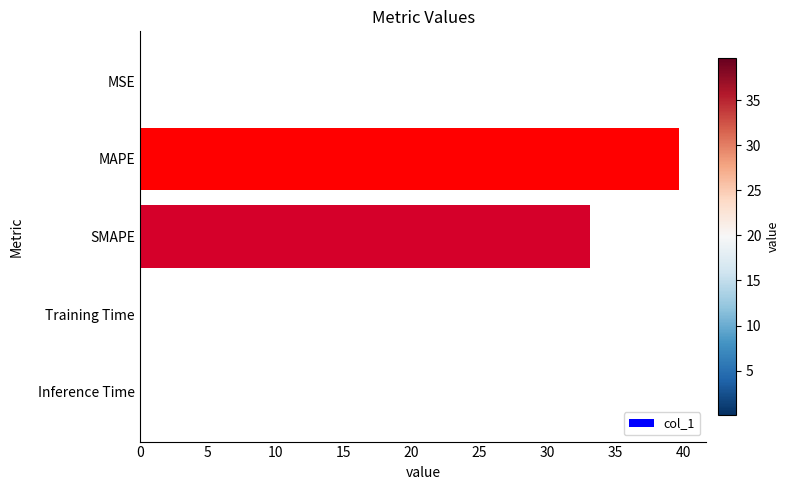

True or false: the data shows 33.2 at SMAPE.

True